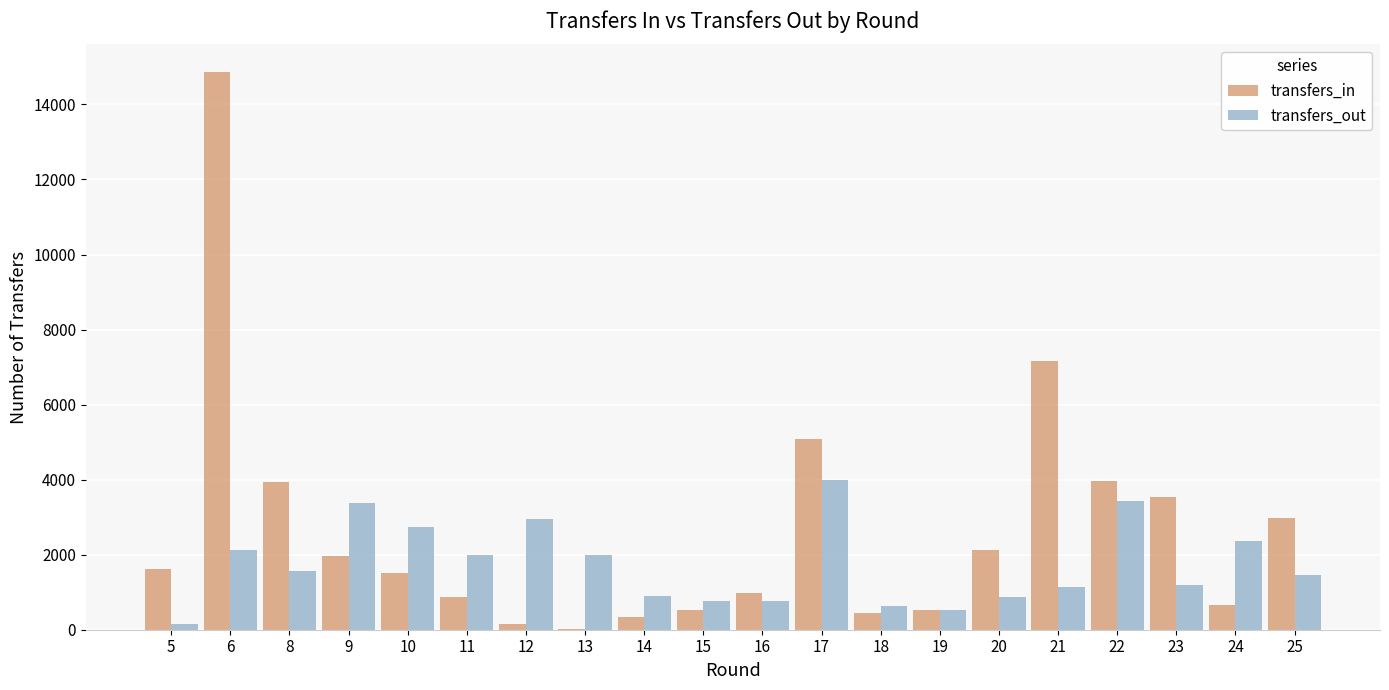

What is the average value of the transfers_out series?

1748